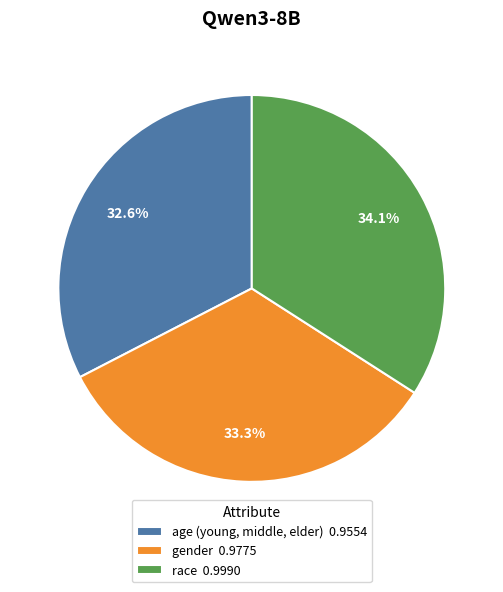

The gender slice represents 33% of the pie. True or false?

True